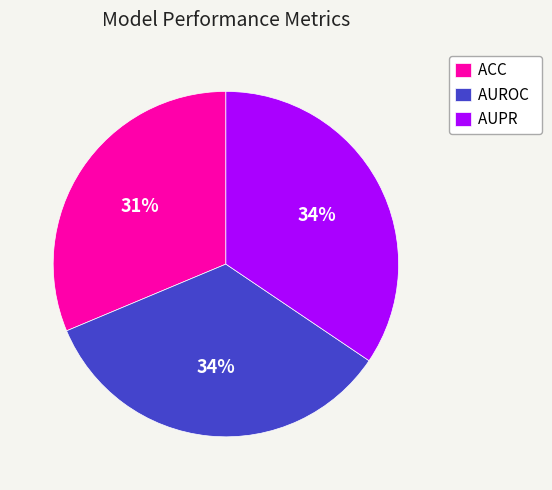

Which category has the smallest portion of the pie?

ACC